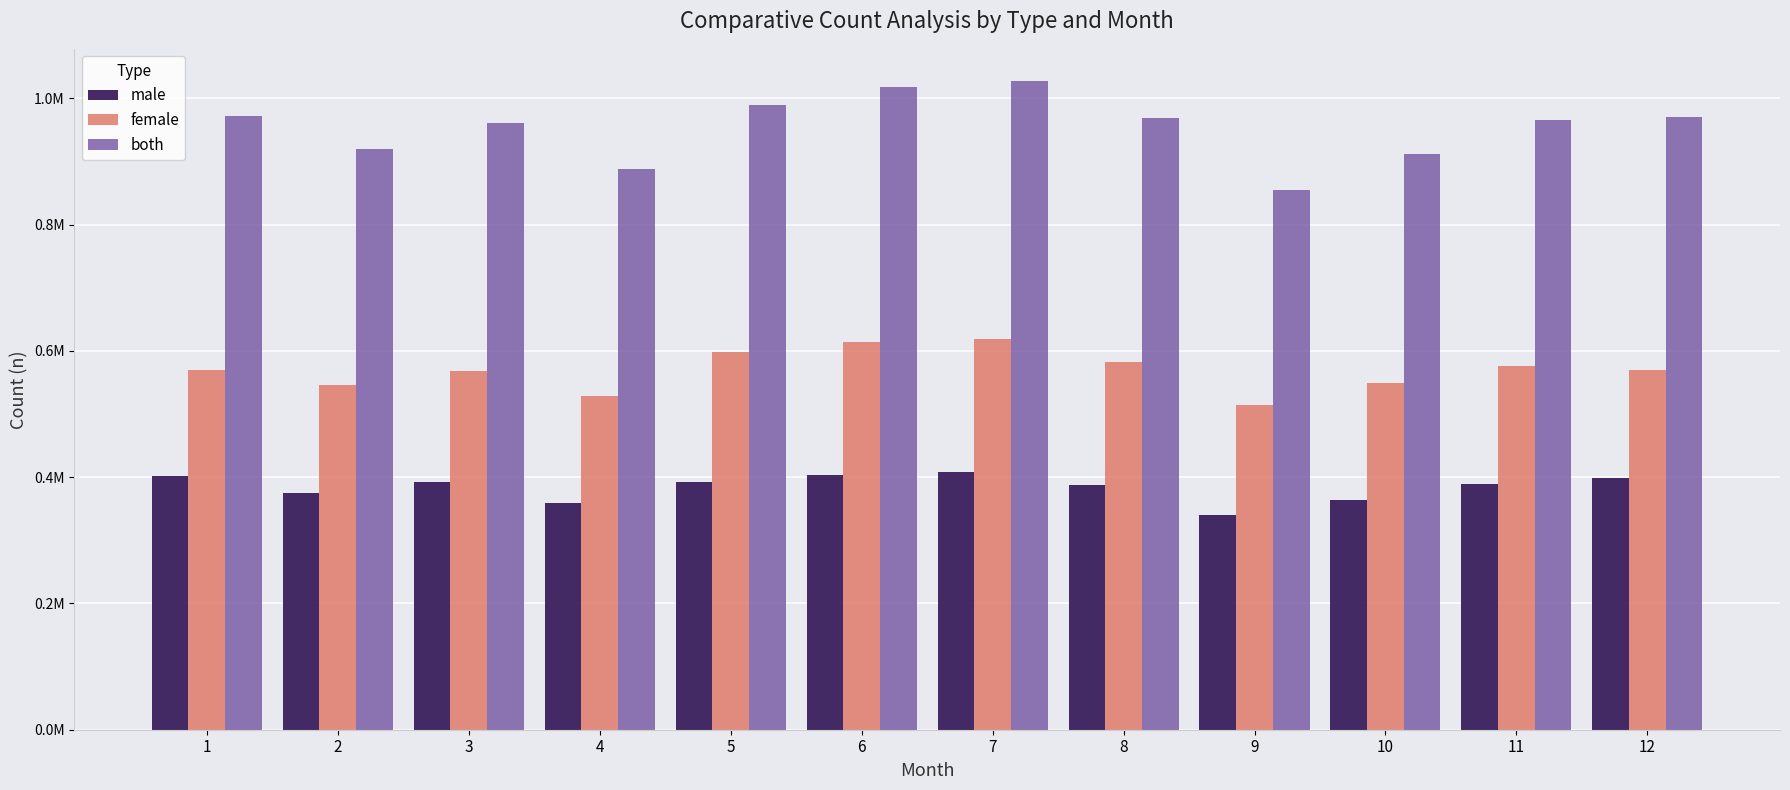

What is the lowest value of the both series?

855023